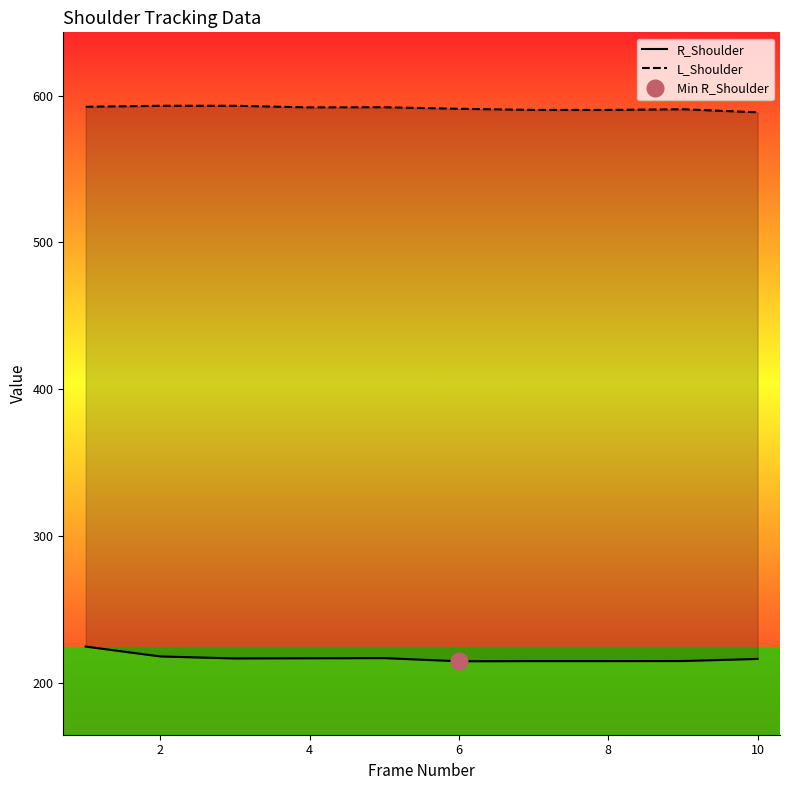

What is the average value of the R_Shoulder series?

217.0